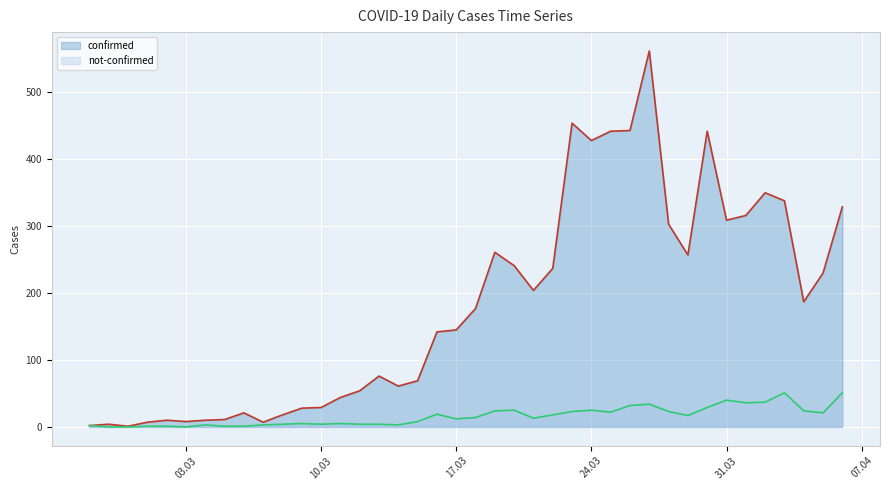

Which series has the largest range (max minus min)?

confirmed